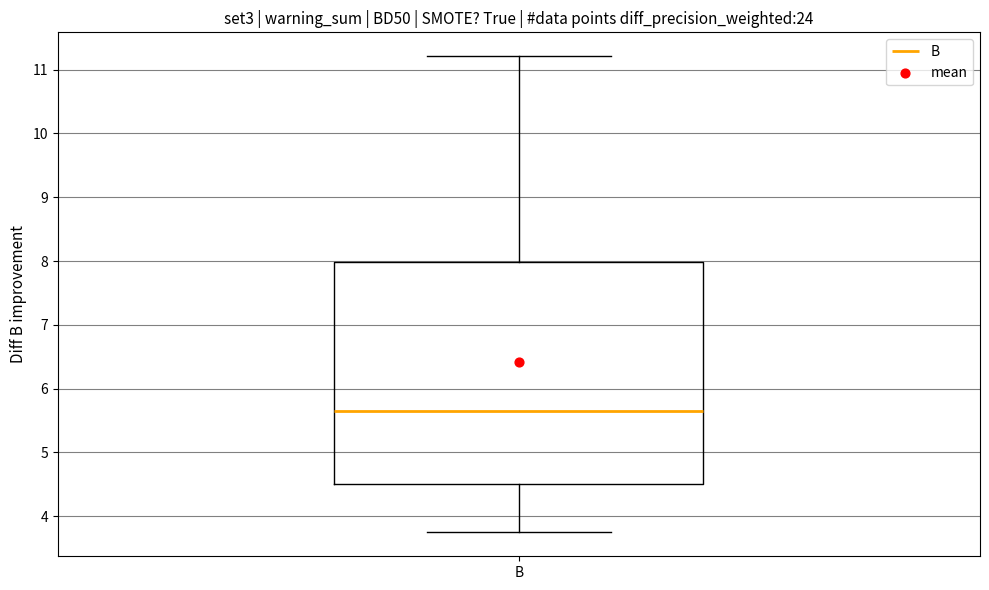

Read this box plot against the y-axis: the position of the median line, the range covered by the box, and the ends of both whiskers. The values are not printed on the chart, so give them approximately, as read against the axis.

median 5.7, box 4.5 to 8.0, whiskers 3.7 to 11.2